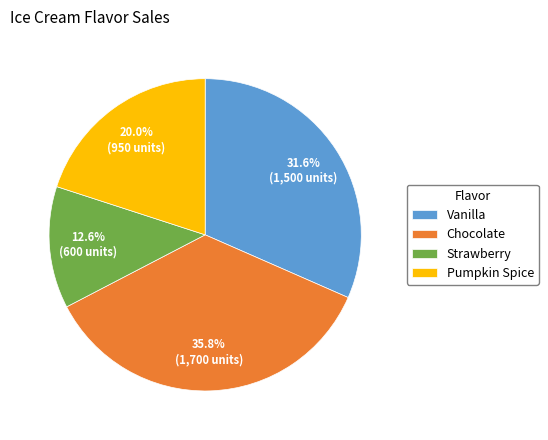

Is there a majority slice in this chart?

No